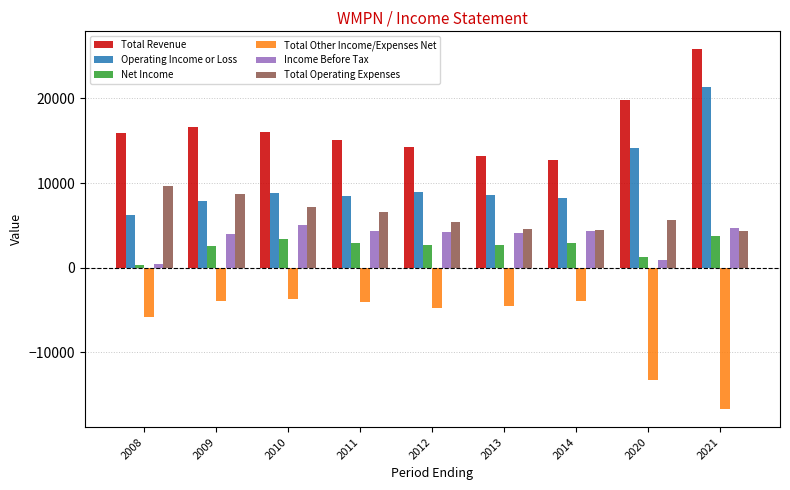

What is the difference between the Total Other Income/Expenses Net values at 2013 and 2014?

600